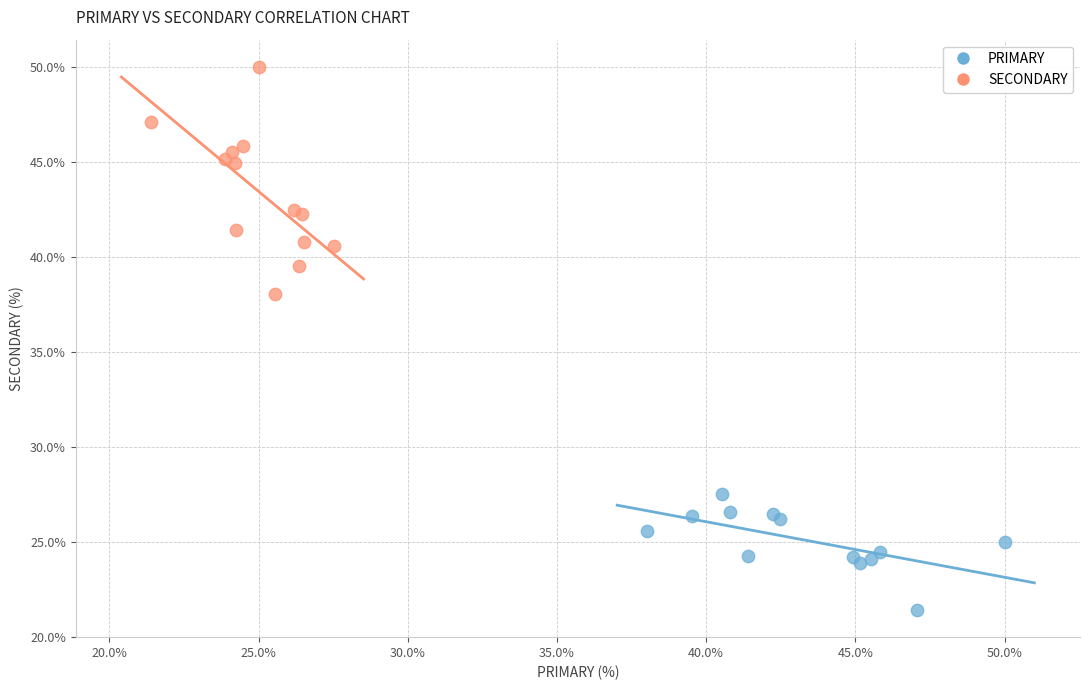

Which series reaches the maximum Y coordinate?

SECONDARY